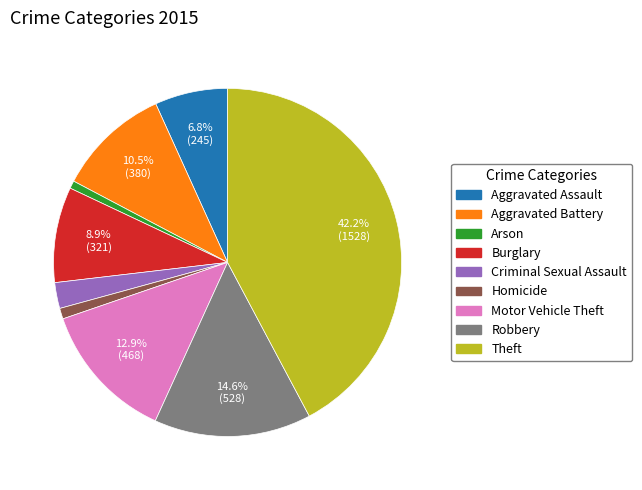

To the nearest percent, what portion does Burglary represent?

9%